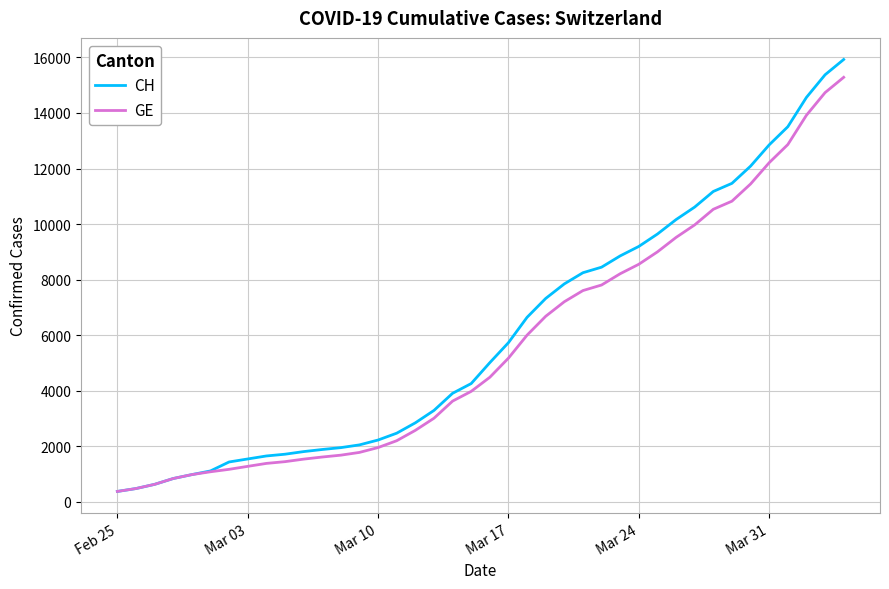

Which series has the widest spread of values?

CH